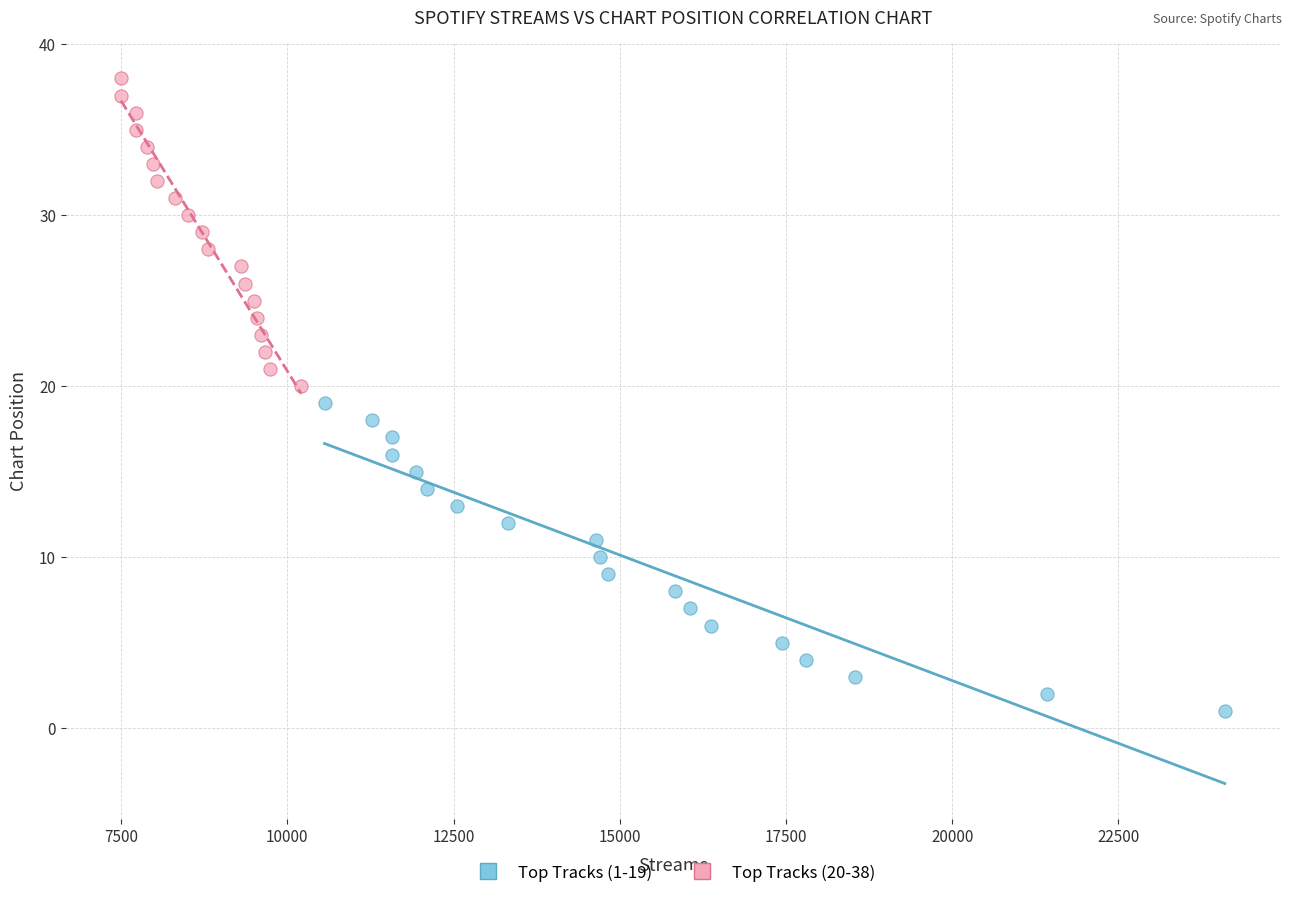

Which series reaches the maximum Y coordinate?

Top Tracks (20-38)